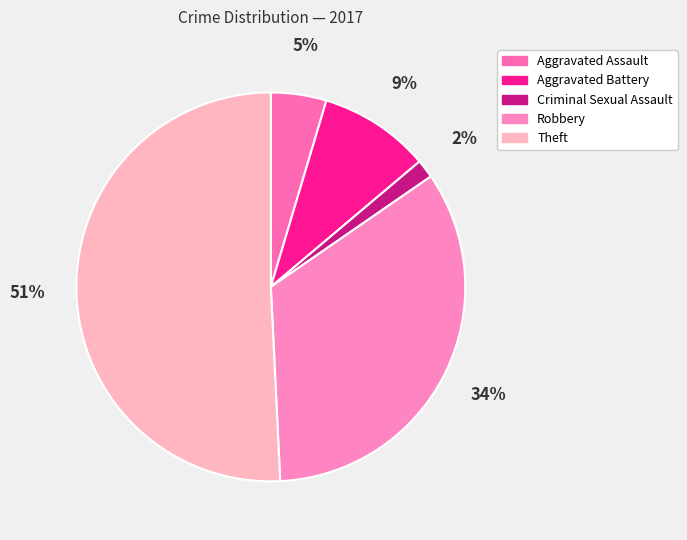

Is there any slice that represents more than half of the pie?

Yes